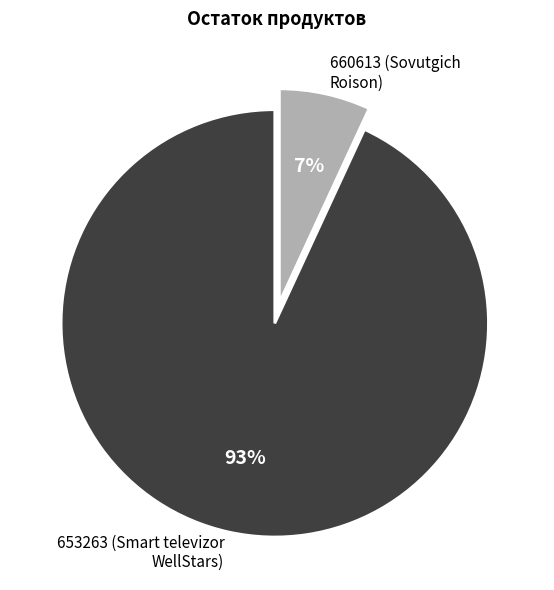

Is 653263 the majority of the pie?

Yes